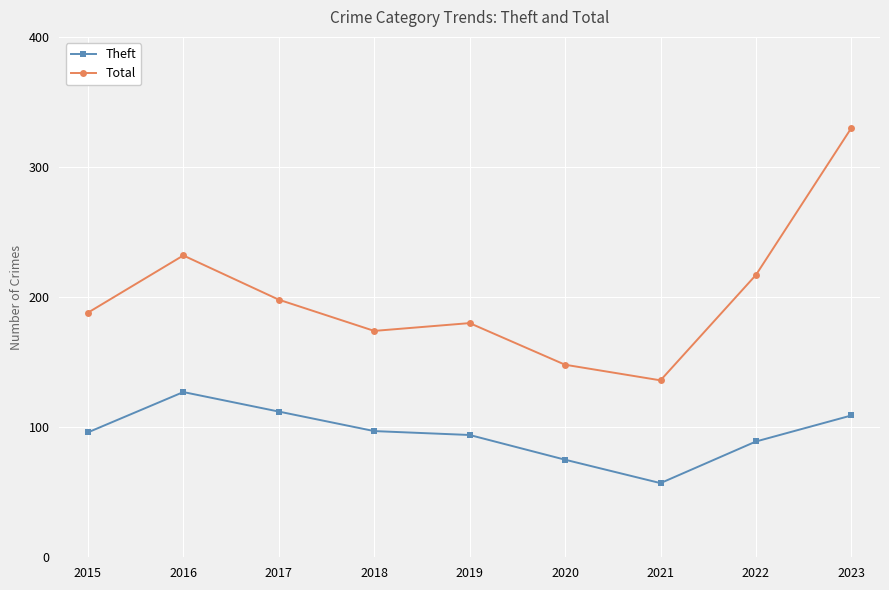

Read the Theft value at 2017.

112